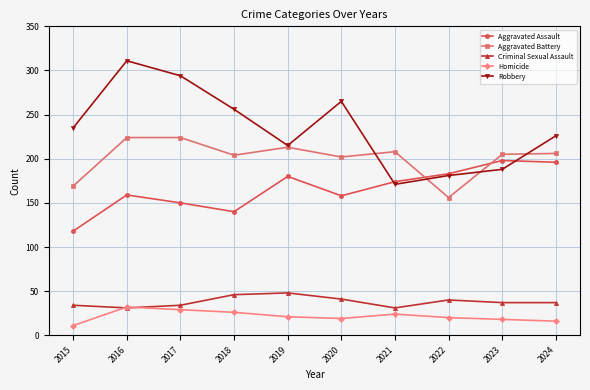

The Robbery series shows 294 at 2017. True or false?

True